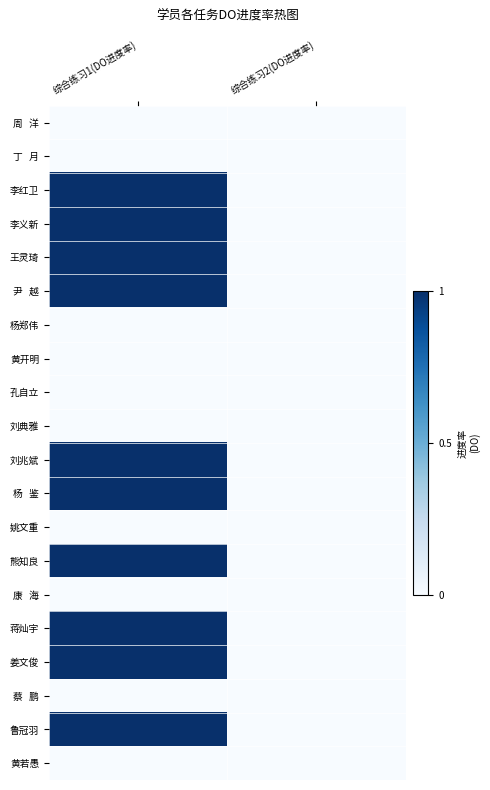

Count the number of data series in this chart.

20